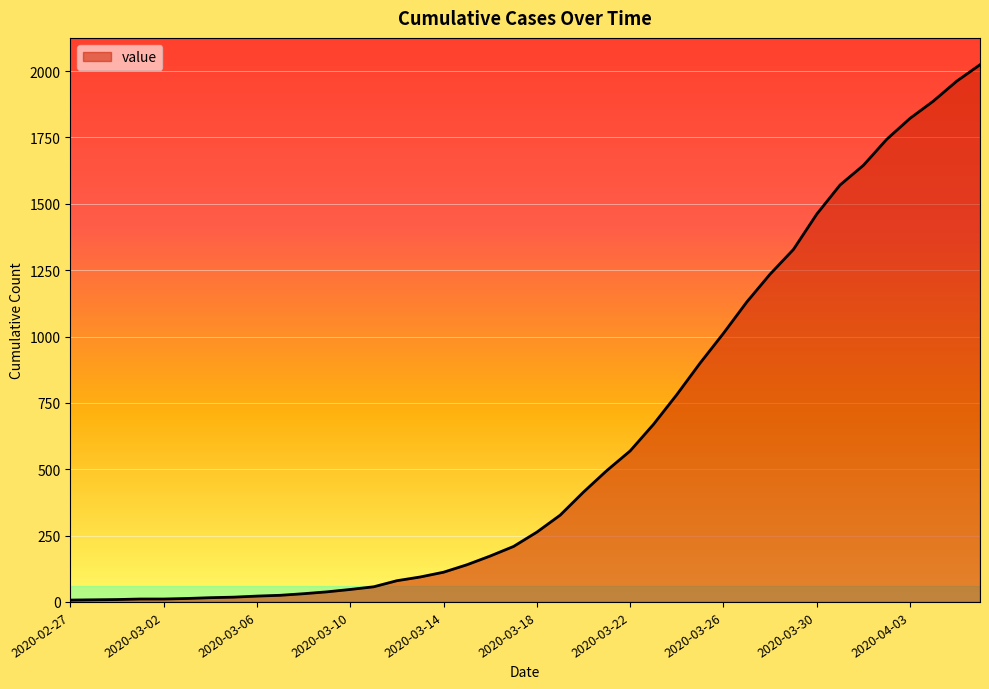

What is the difference between the maximum and minimum values?

2017